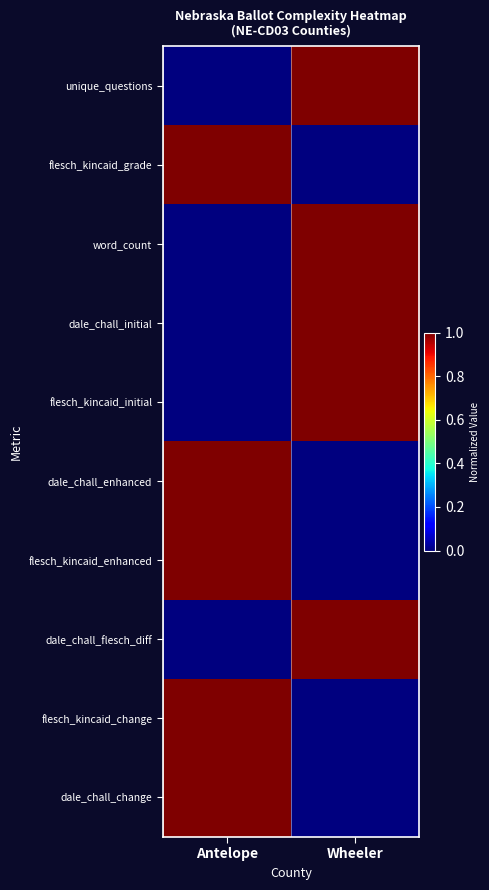

Which series has the largest total across all categories?

unique_questions